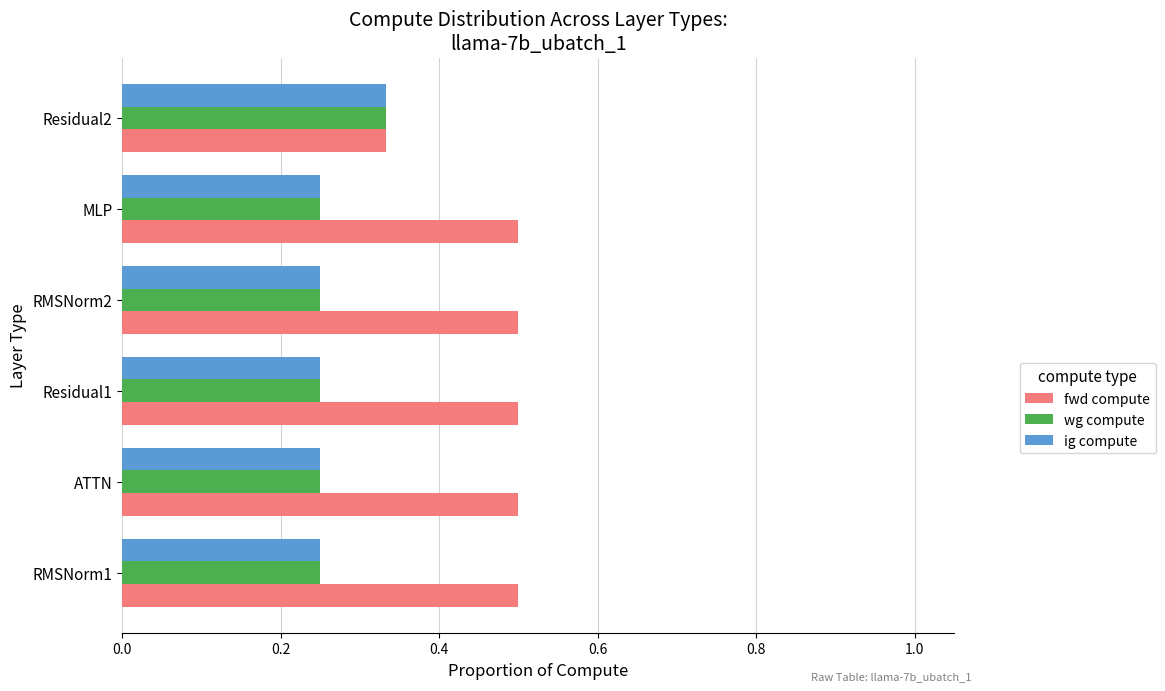

What is the greatest value displayed?

0.5